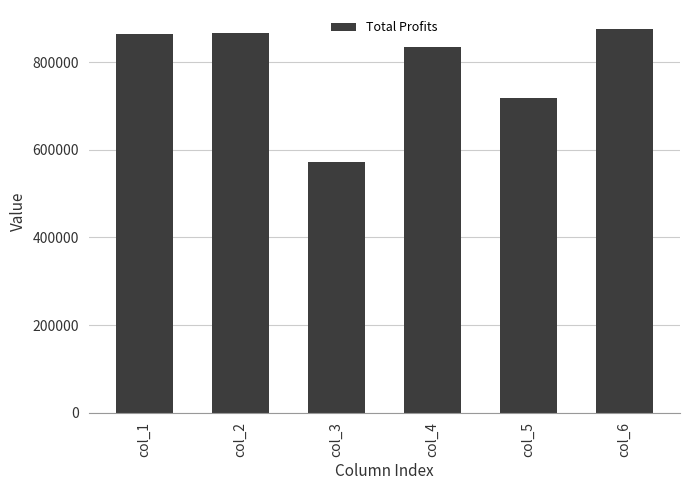

Is it true that the value at col_6 is 1212459.2?

False